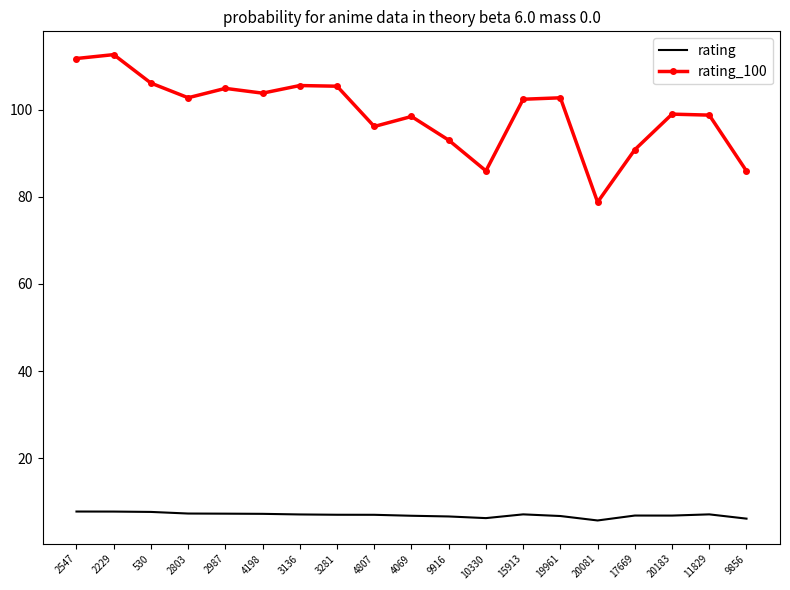

Rank the series by their maximum value, from highest to lowest.

rating_100, rating